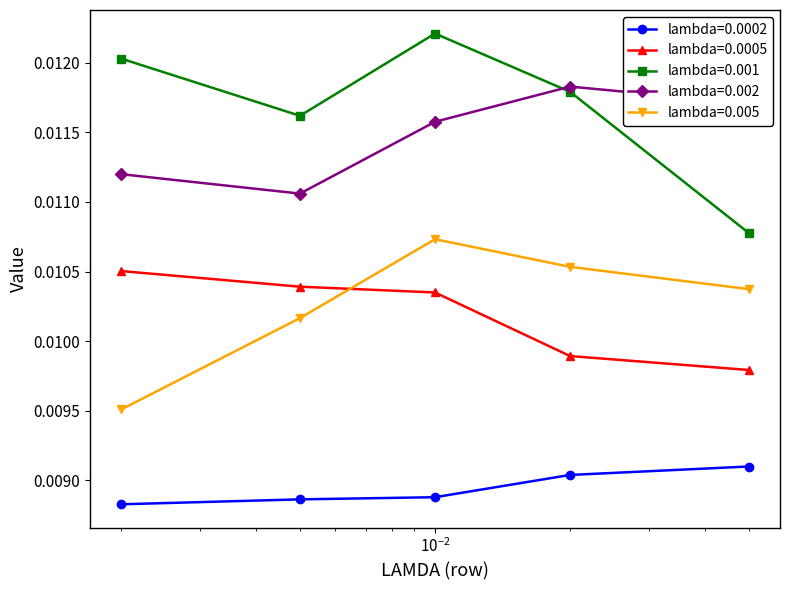

Which series has the widest spread of values?

lambda=0.001